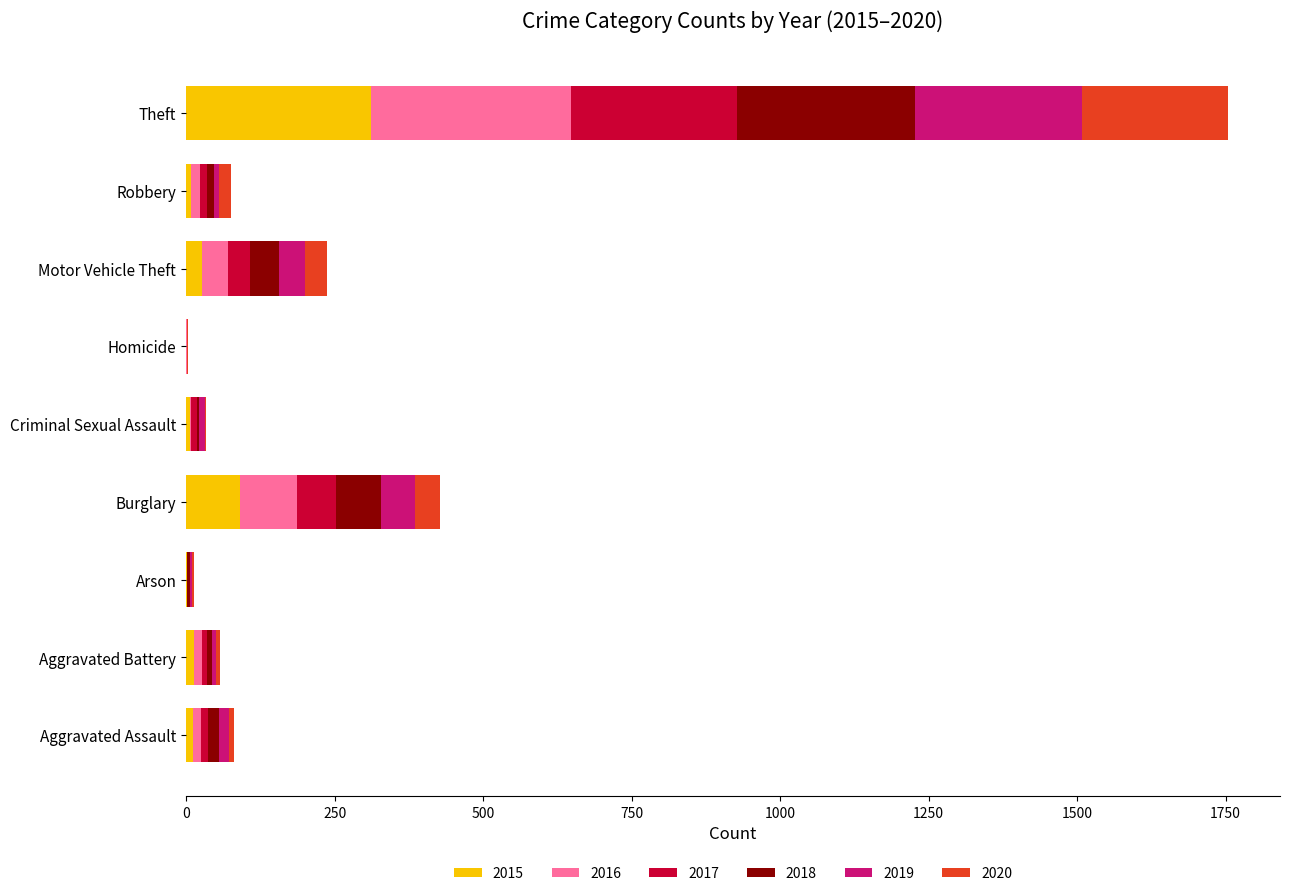

At which category is the sum across all series the highest?

Theft